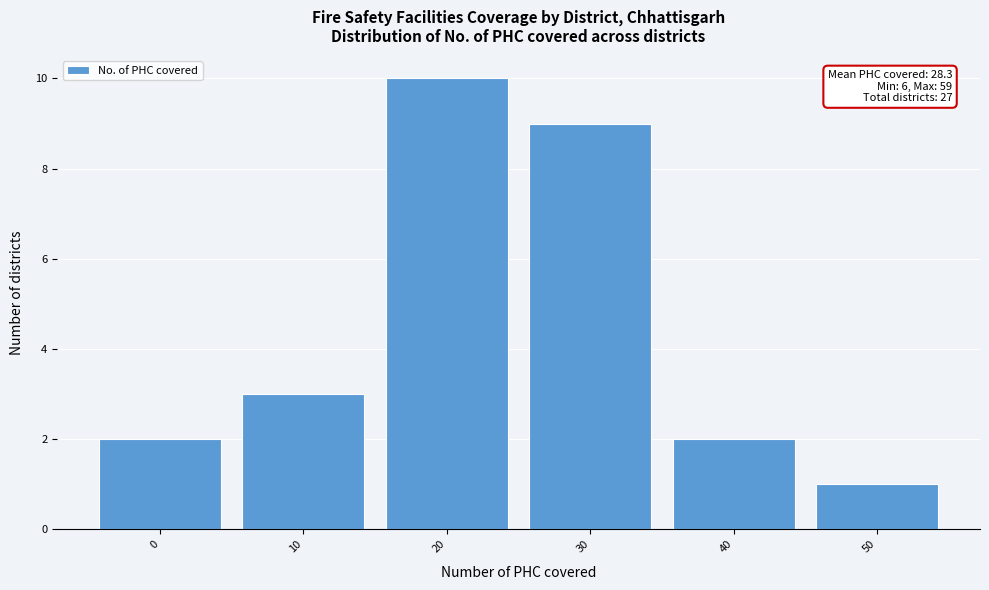

Reading left to right, list all the values displayed in this chart.

0=2	10=3	20=10	30=9	40=2	50=1